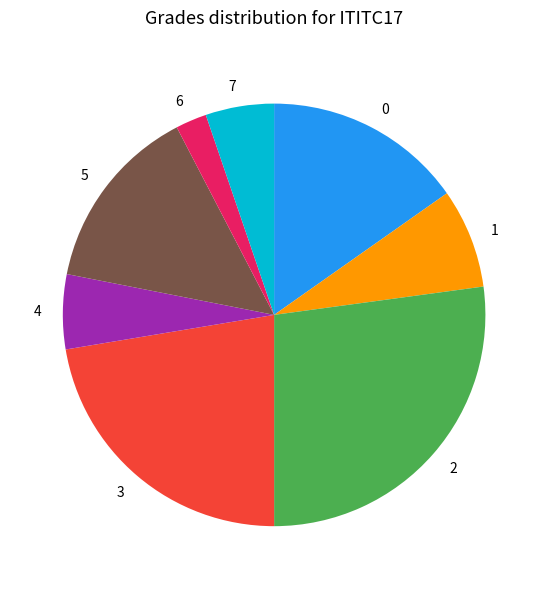

Which has a higher value, 3 or 5?

3